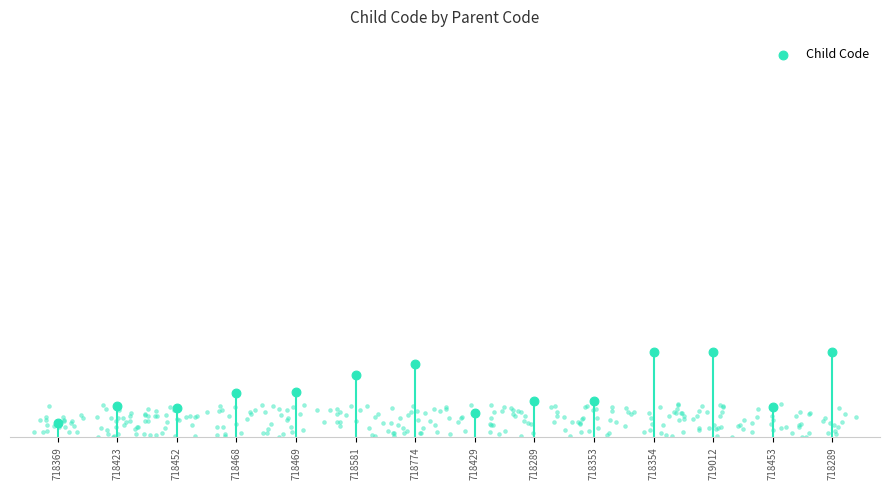

What is the change in value from 718369 to 718468?

+5475